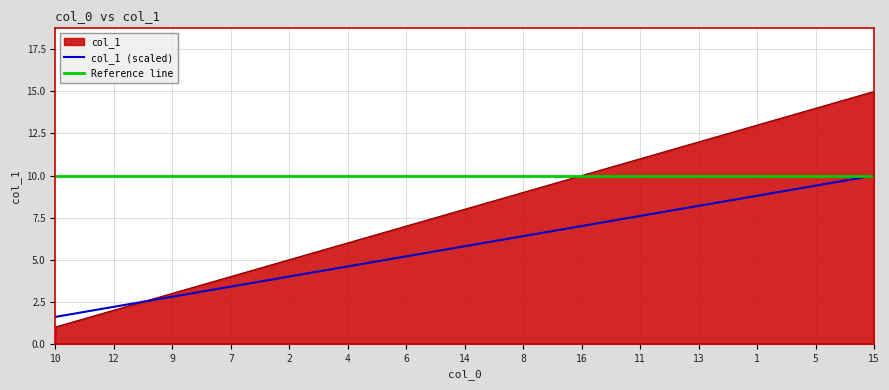

Is the value of col_1 (scaled) at 1 greater than the value of col_1 at 14?

Yes